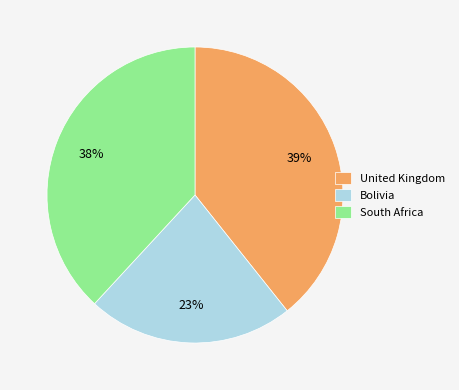

What is the smallest slice in the pie chart?

Bolivia